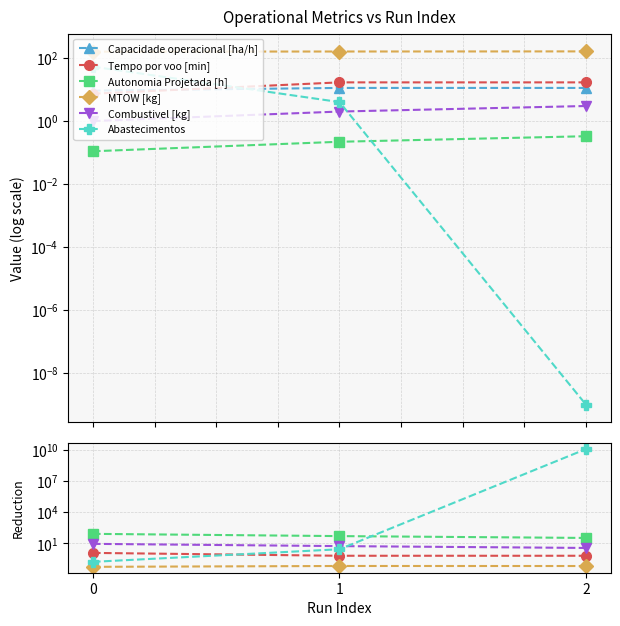

List the labels in order of Combustivel [kg] value, smallest first.

0, 1, 2